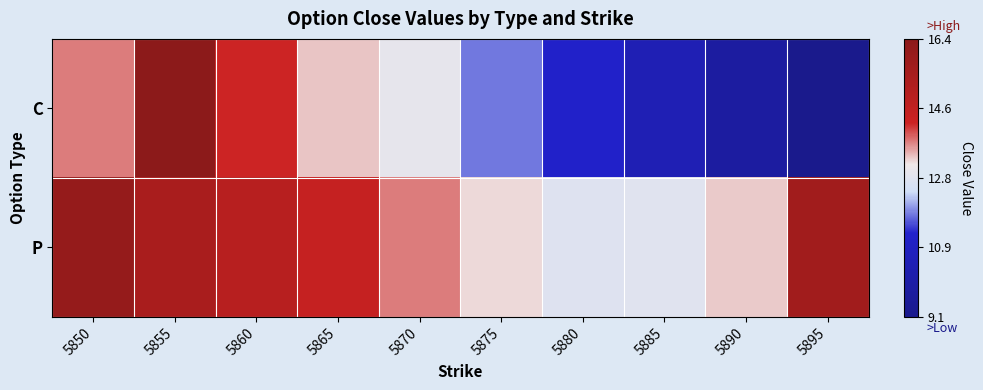

At which category does the chart reach its peak across all series?

5855